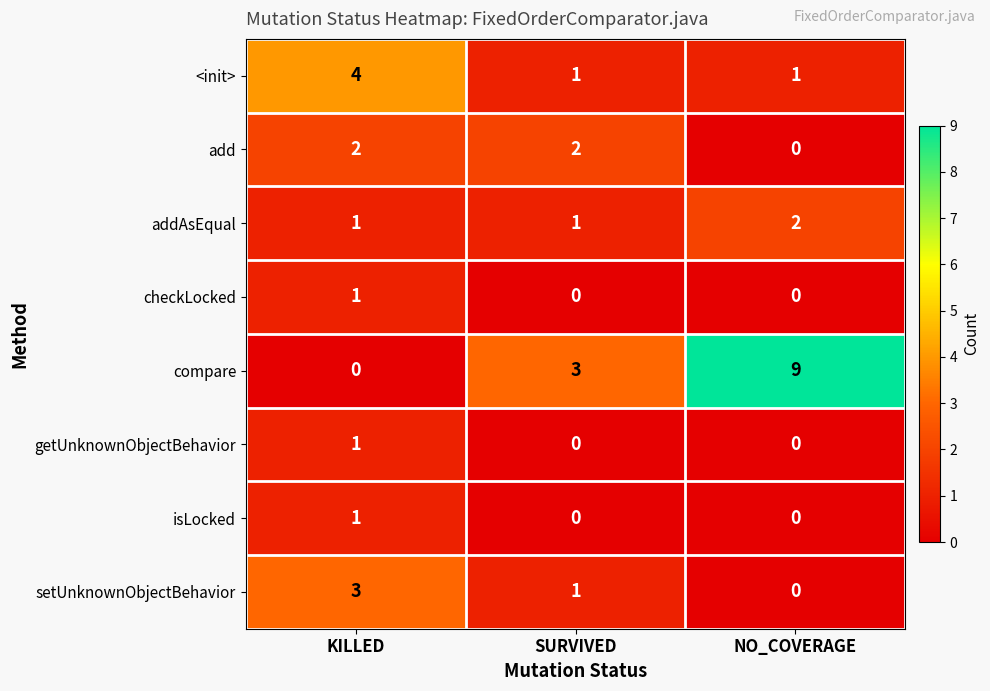

Reading left to right, what are all the values shown in this chart?

<init>: KILLED=4	SURVIVED=1	NO_COVERAGE=1
add: KILLED=2	SURVIVED=2	NO_COVERAGE=0
addAsEqual: KILLED=1	SURVIVED=1	NO_COVERAGE=2
checkLocked: KILLED=1	SURVIVED=0	NO_COVERAGE=0
compare: KILLED=0	SURVIVED=3	NO_COVERAGE=9
getUnknownObjectBehavior: KILLED=1	SURVIVED=0	NO_COVERAGE=0
isLocked: KILLED=1	SURVIVED=0	NO_COVERAGE=0
setUnknownObjectBehavior: KILLED=3	SURVIVED=1	NO_COVERAGE=0